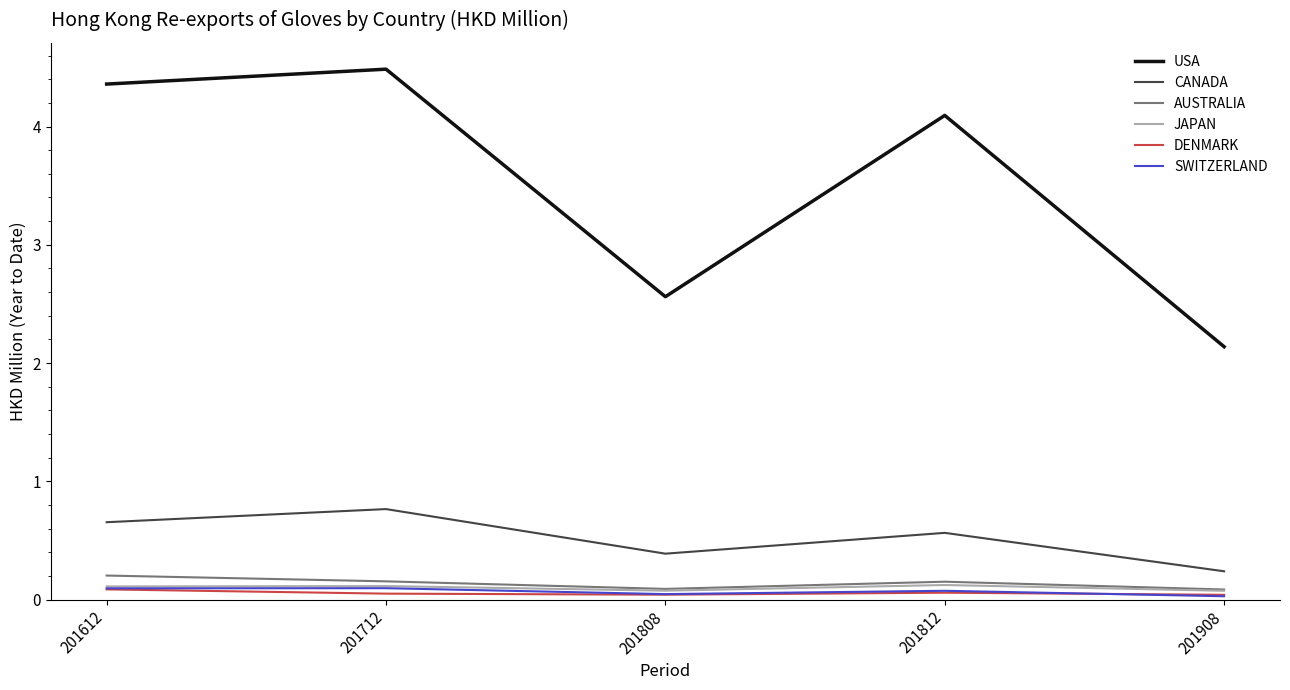

The value of AUSTRALIA at 201808 is 0.1. True or false?

True